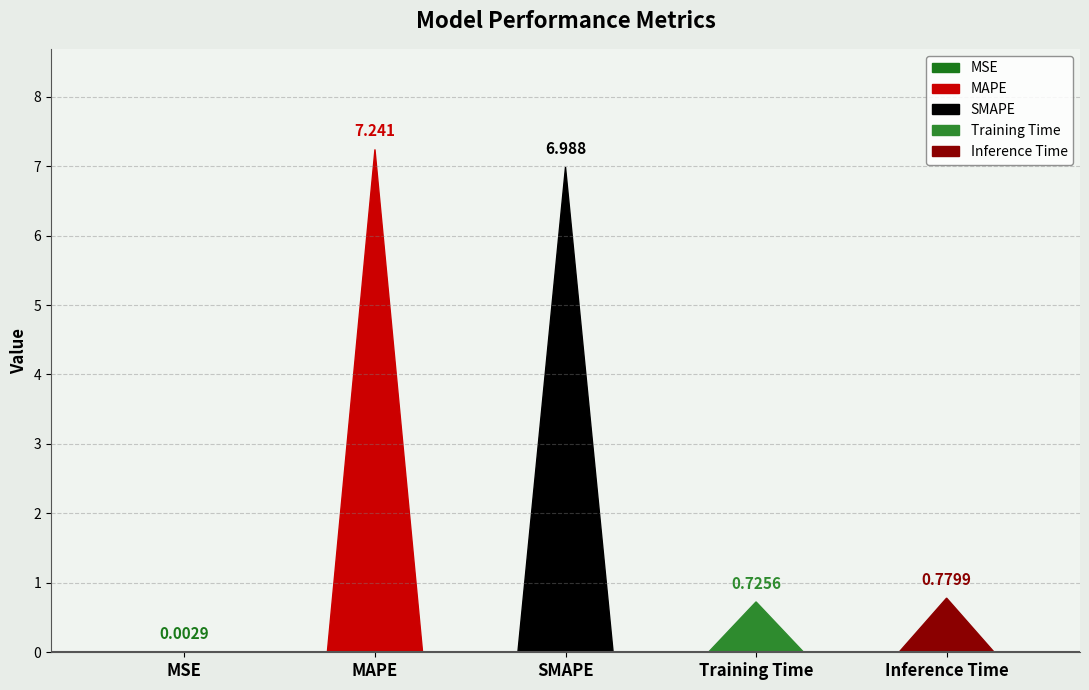

What position from the left is SMAPE?

3